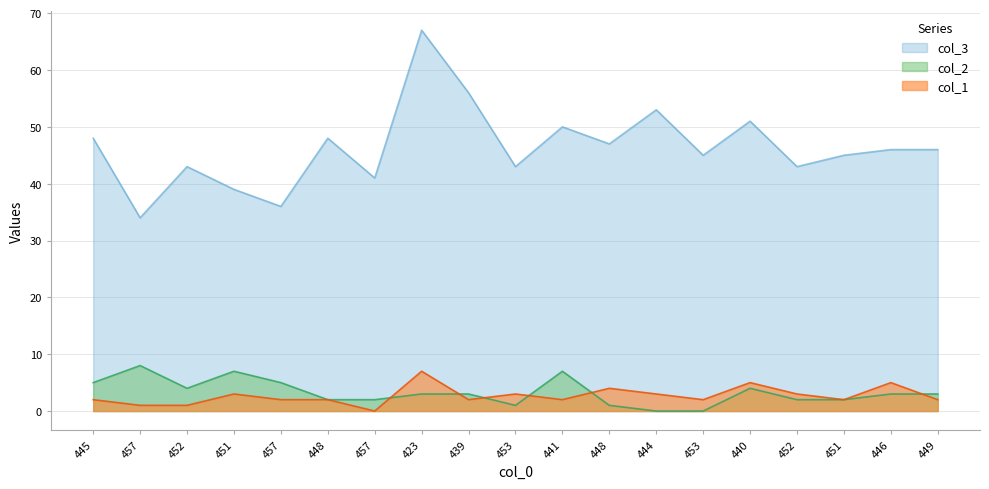

Where is the first local minimum for col_3?

457